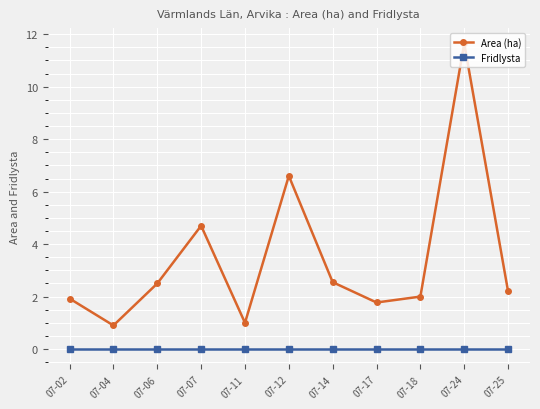

Which series has the largest total across all categories?

Area (ha)